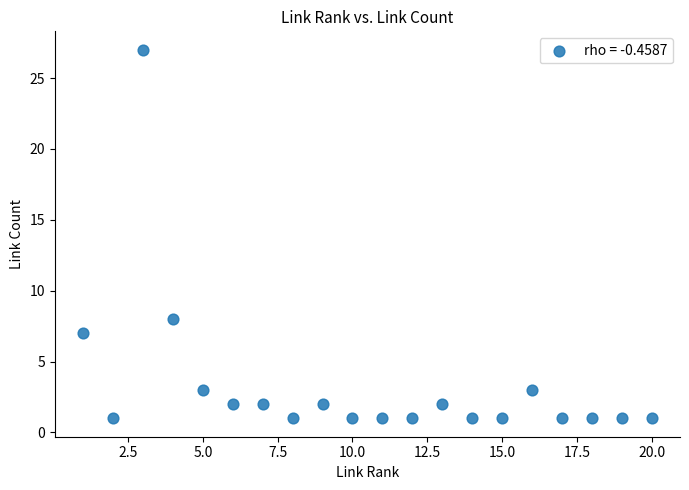

What is the range of X values (max minus min)?

19